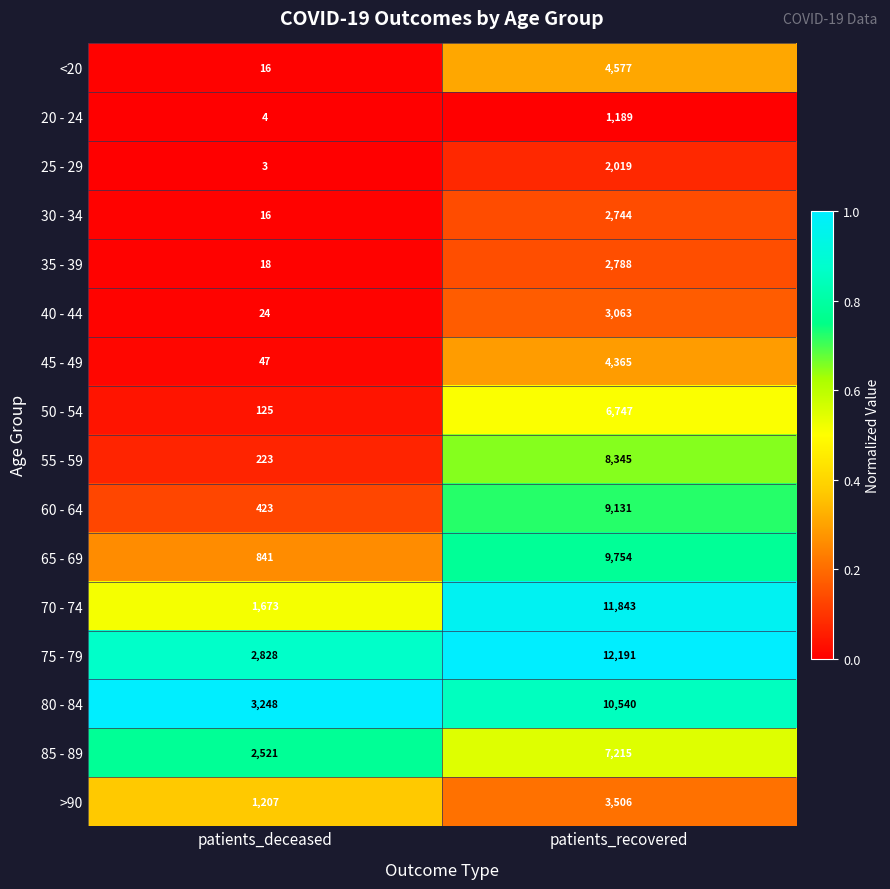

Which series has the largest total across all categories?

75 - 79